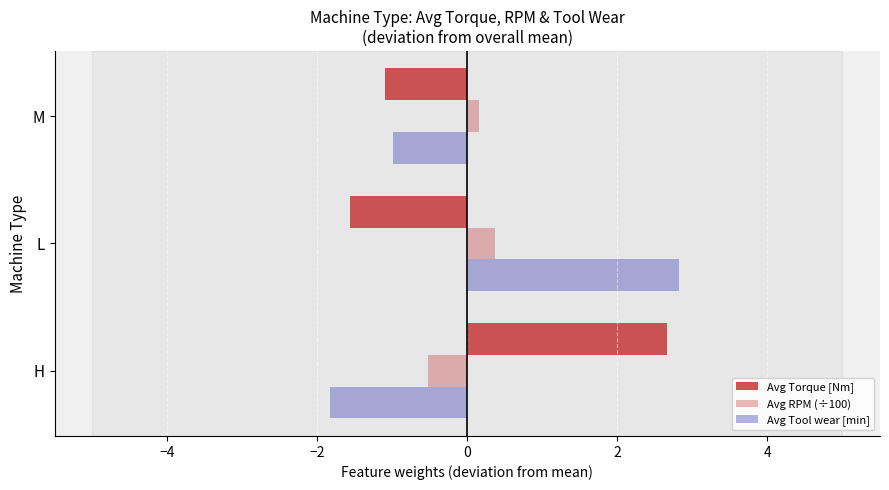

How many categories are shown in the chart?

3